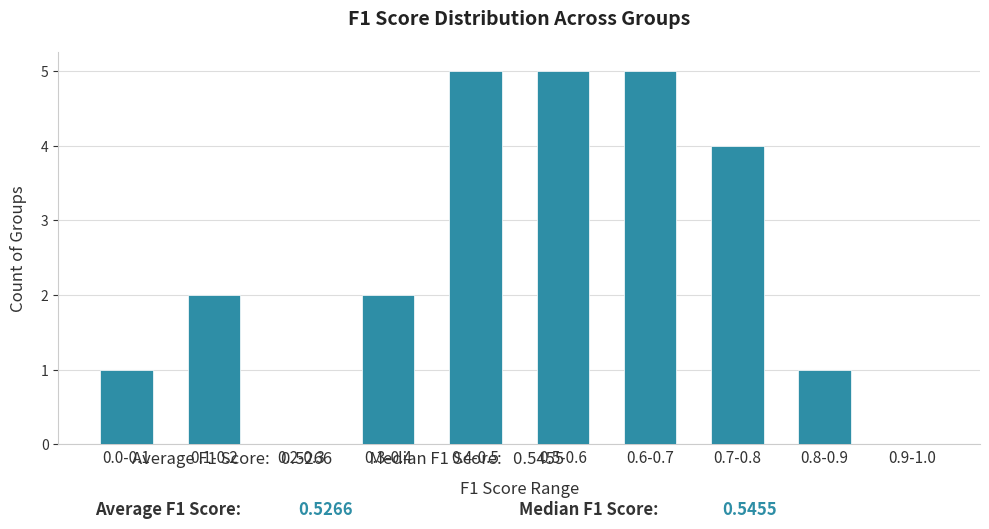

Reading left to right, what are all the values shown in this chart?

0.0-0.1=1	0.1-0.2=2	0.2-0.3=0	0.3-0.4=2	0.4-0.5=5	0.5-0.6=5	0.6-0.7=5	0.7-0.8=4	0.8-0.9=1	0.9-1.0=0